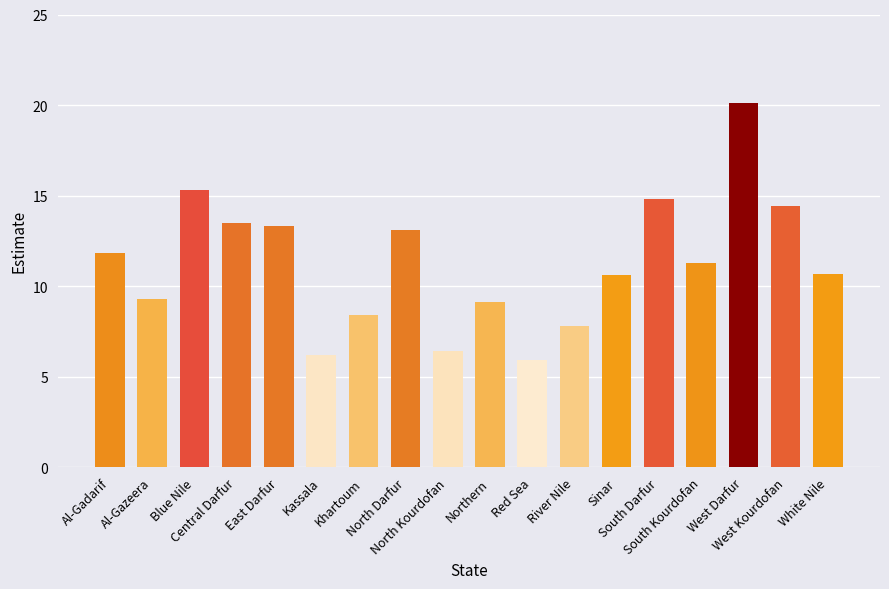

Between Northern and North Darfur, which is larger?

North Darfur